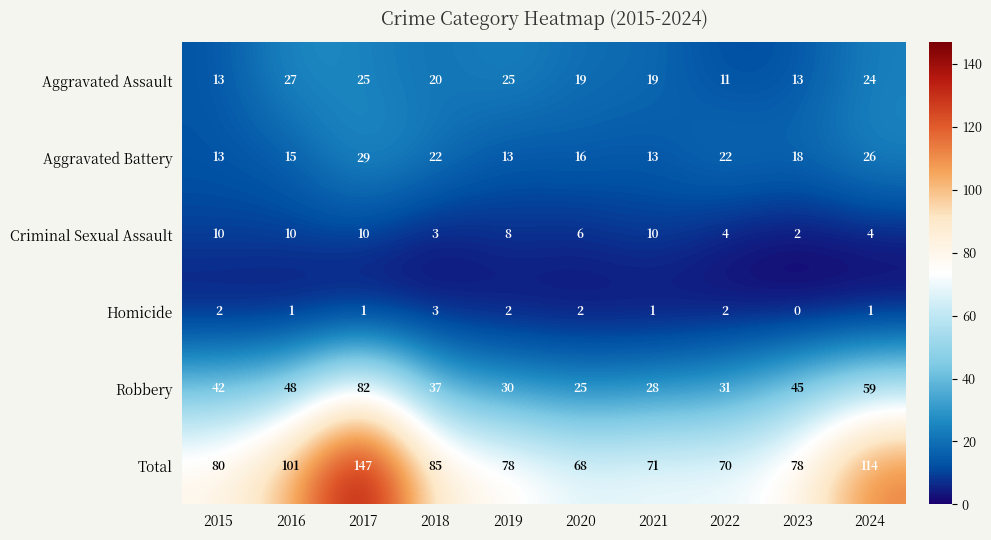

Is it true that Aggravated Battery equals 9 at 2020?

False